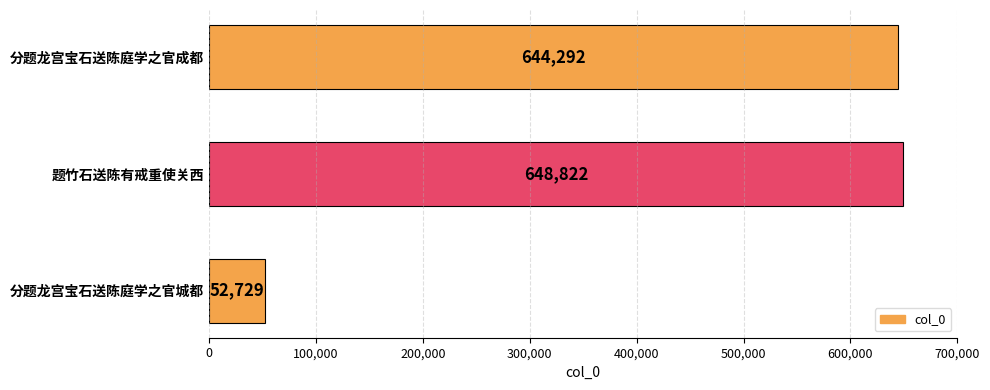

What is the difference between the maximum and minimum values?

596093